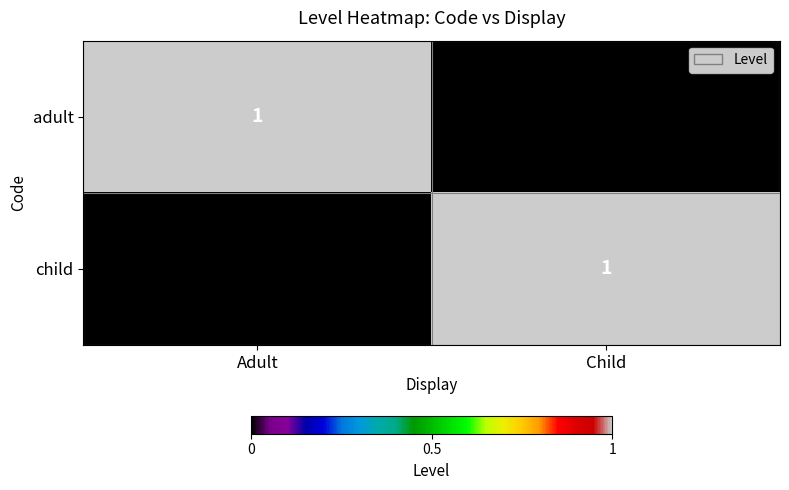

True or false: child has a value of 0 at Child.

False